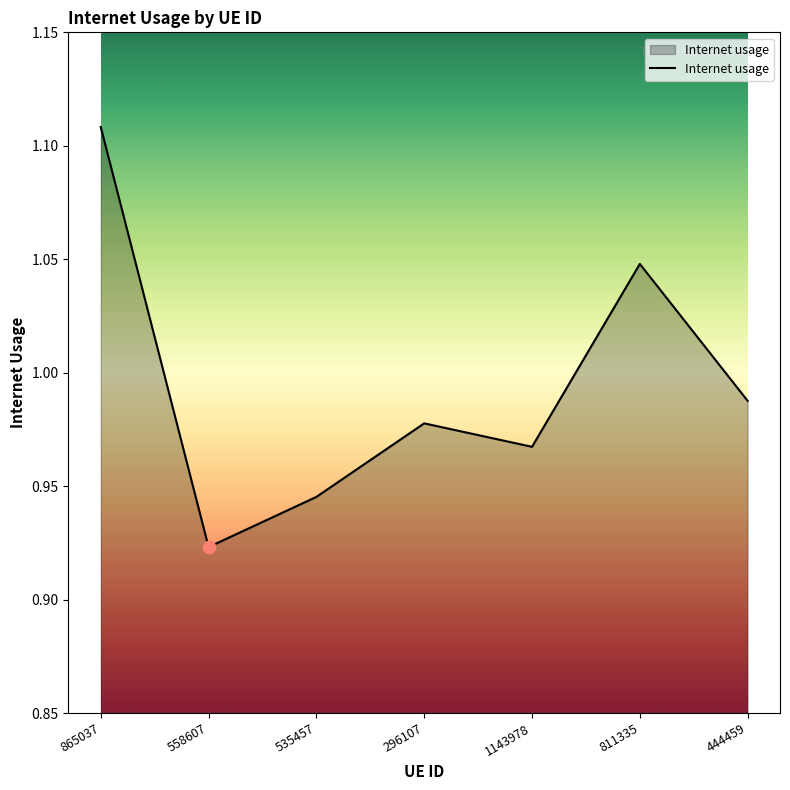

Between 444459 and 558607, which is larger?

444459